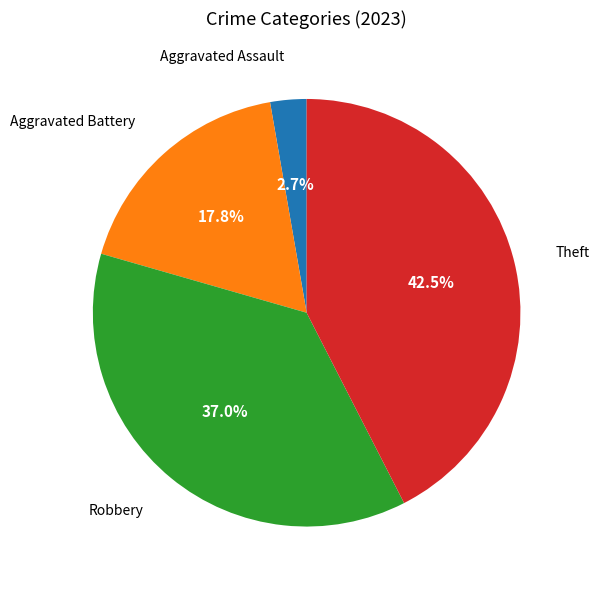

Does Theft represent more than half of the total?

No